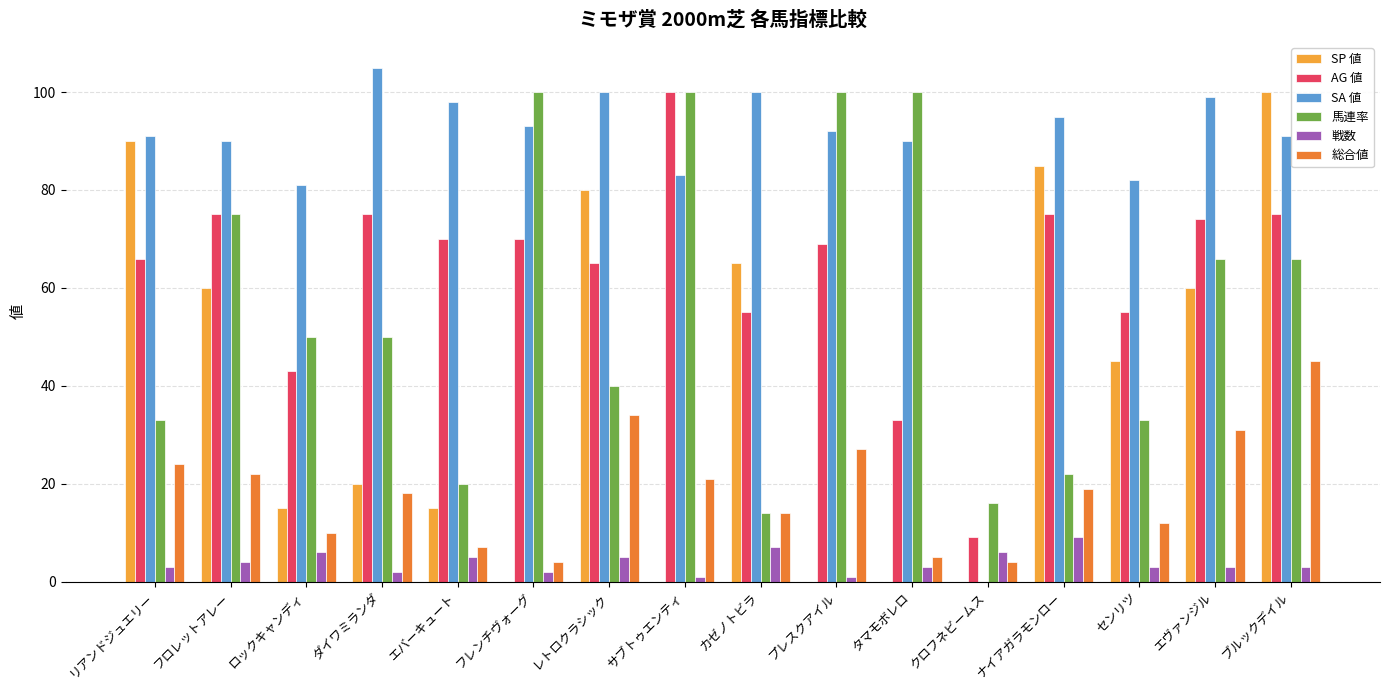

Are the bars grouped side by side (vs. stacked)?

Yes